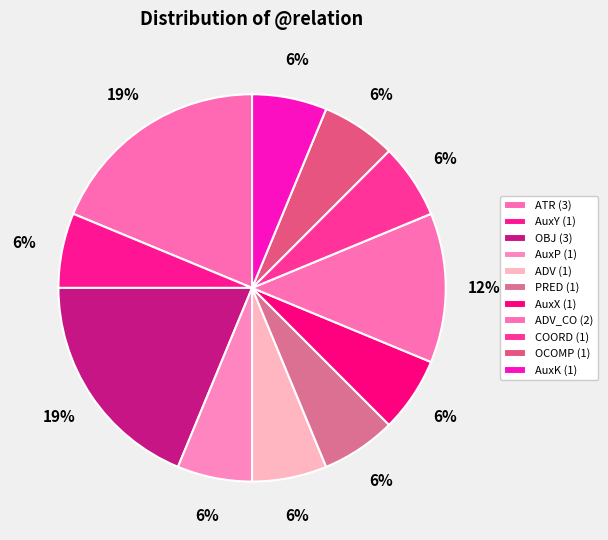

How many slices are in this pie chart?

11